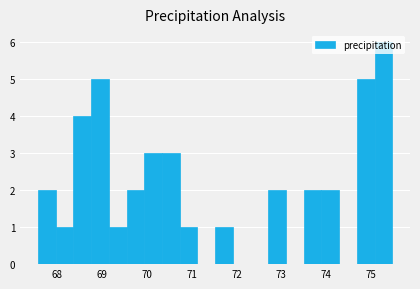

Read against the x-axis, roughly where is the centre of the tallest bar?

75.3